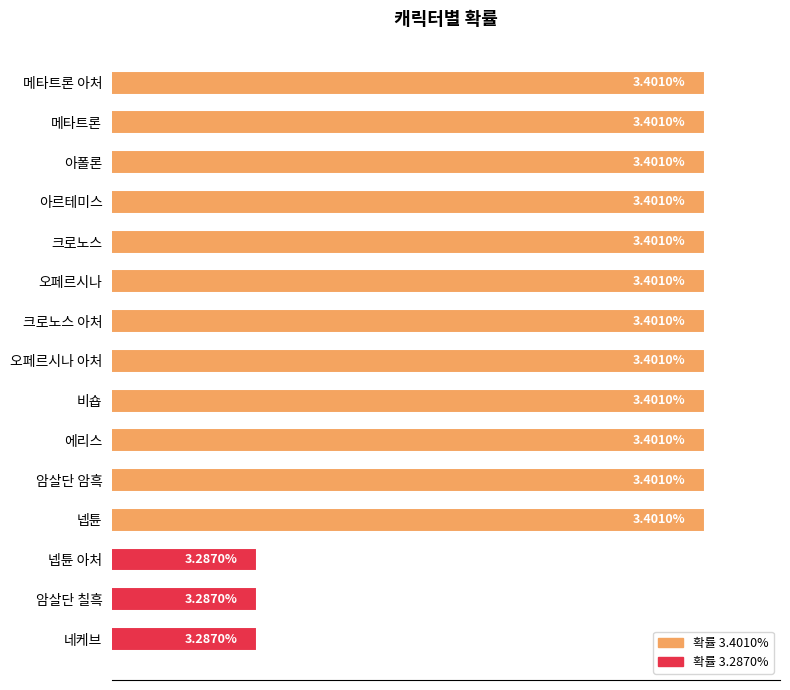

What is the label of the 9th bar from the bottom?

크로노스 아처